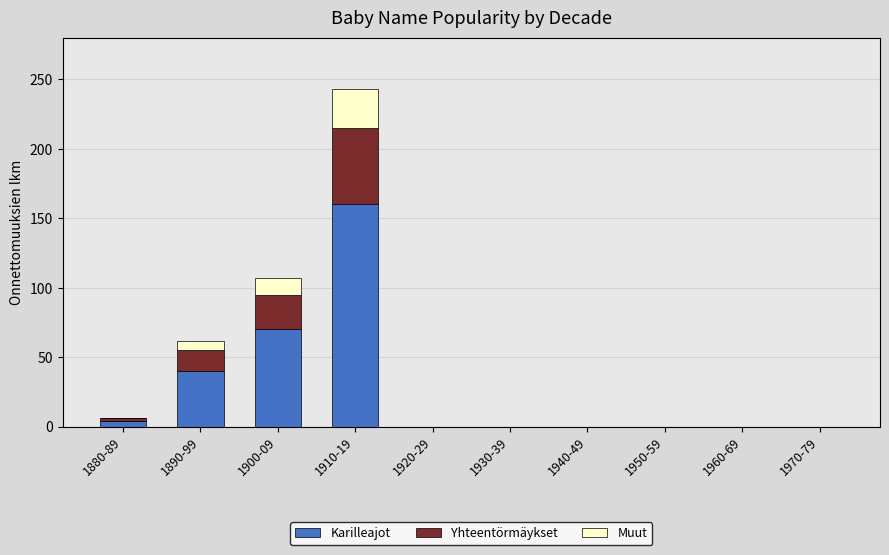

At which category is the sum across all series the highest?

1910-19